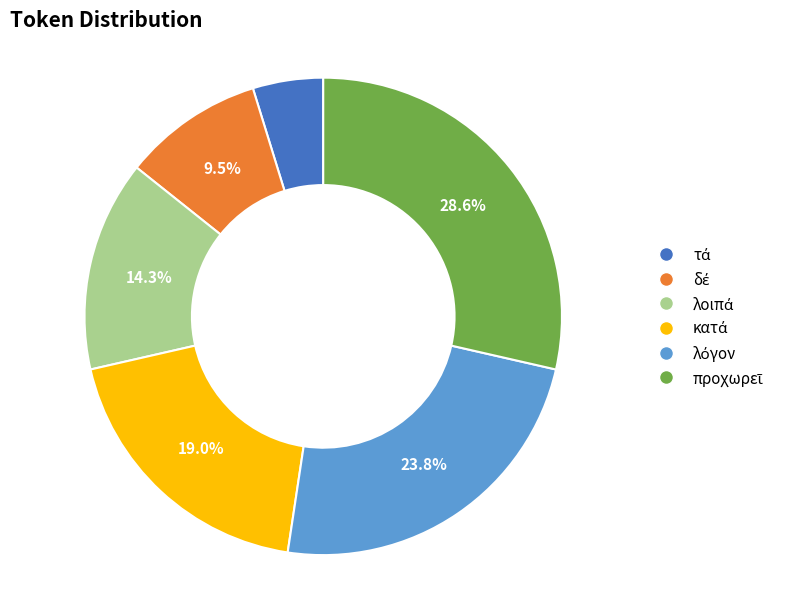

Does any single category account for the majority?

No